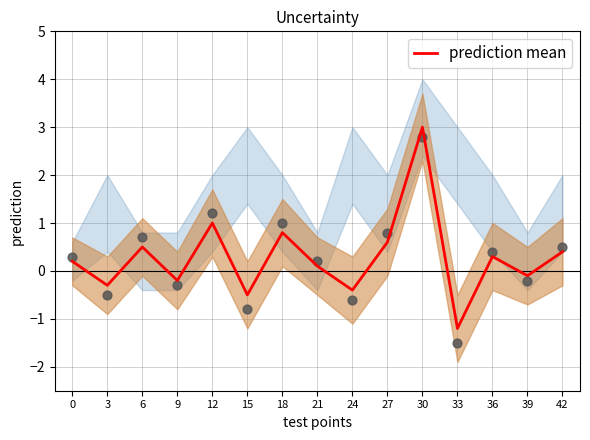

Which has a higher value, 12 or 42?

12